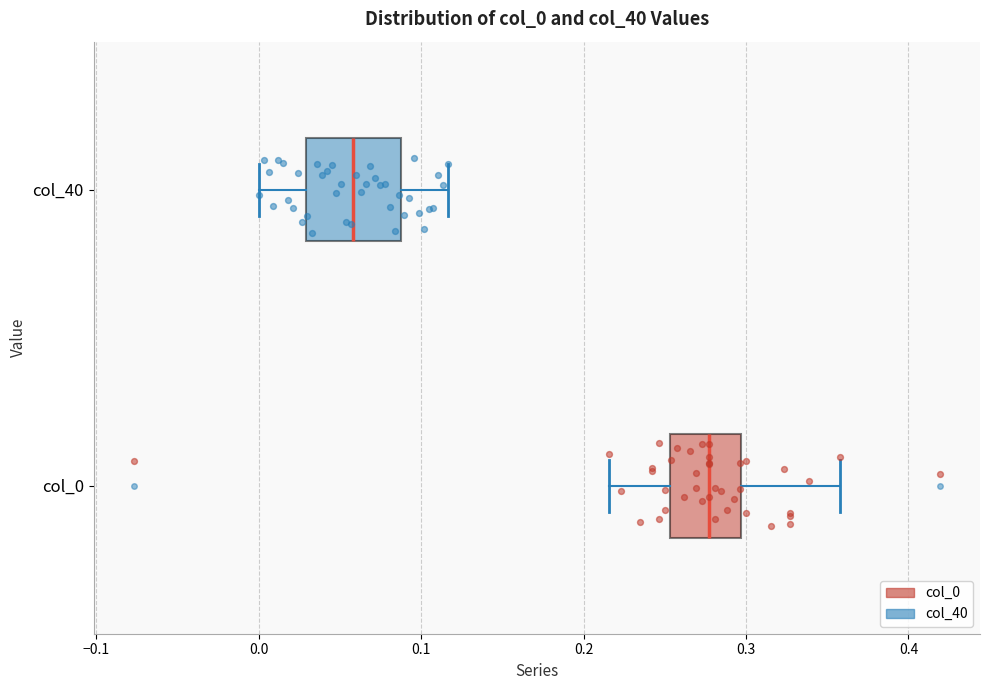

Reading bottom to top, transcribe this box plot: for each box, give where its median line is, the range the box spans, and where its two whiskers end, as read against the x-axis. The values are not printed on the chart, so give them approximately, as read against the axis.

col_0: median 0.28, box 0.25 to 0.30, whiskers 0.22 to 0.36
col_40: median 0.06, box 0.03 to 0.09, whiskers 0.00 to 0.12